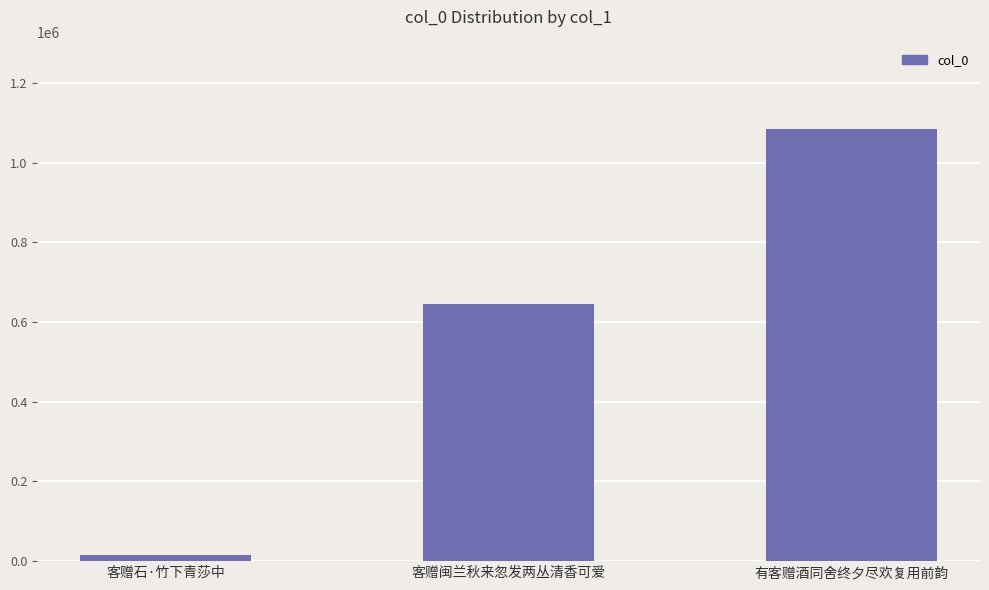

Rank the categories by value from lowest to highest.

客赠石·竹下青莎中, 客赠闽兰秋来忽发两丛清香可爱, 有客赠酒同舍终夕尽欢复用前韵